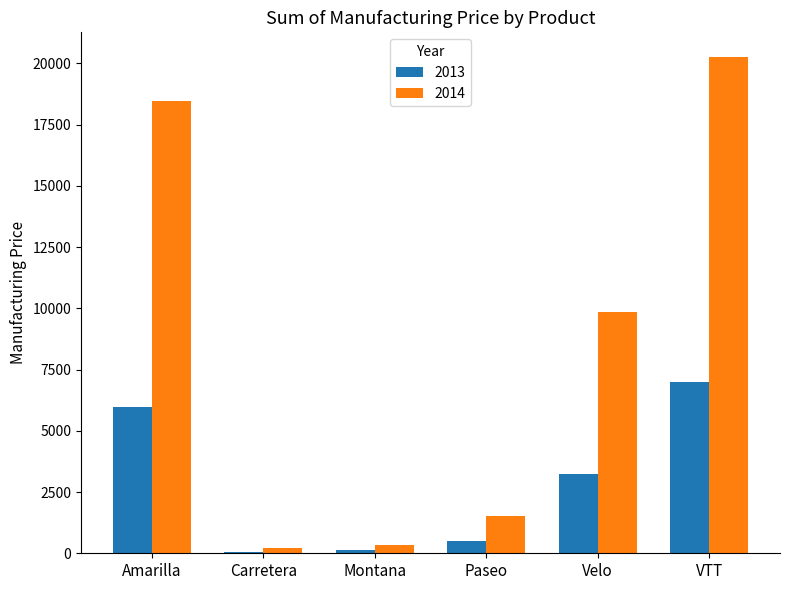

What is the sum of all 2013 values?

16914